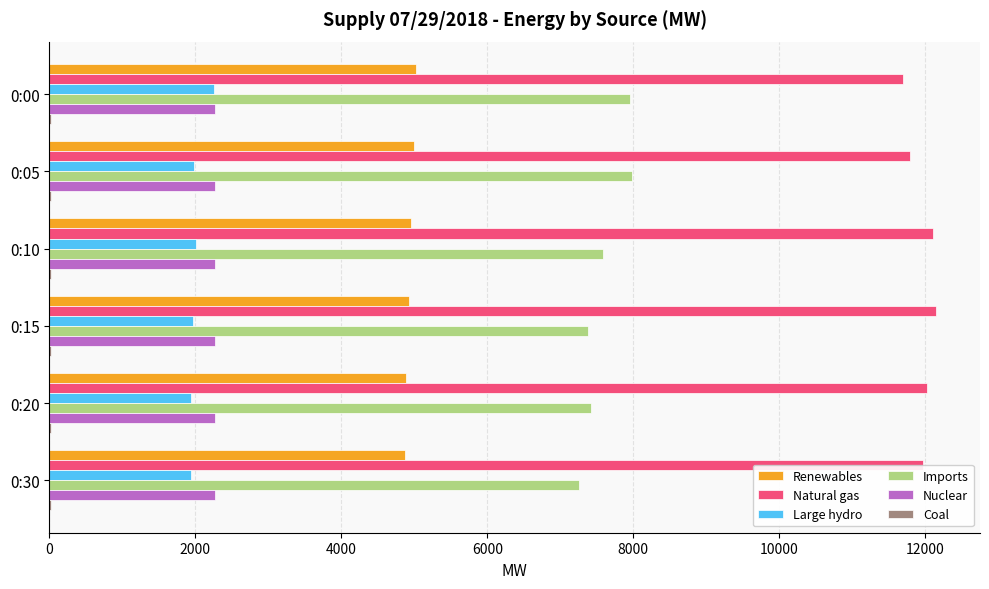

Which series has the largest total across all categories?

Natural gas